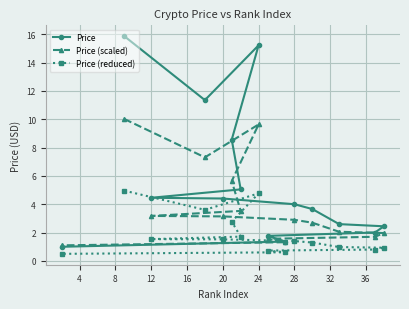

Reading left to right, what are all the values shown in this chart?

Price: 15.9	11.3	15.2	8.6	5.0	4.5	4.4	4.0	3.7	2.6	2.4	2.0	1.8	1.4	1.0
Price (scaled): 10.0	7.3	9.6	5.6	3.5	3.2	3.1	2.9	2.7	2.1	2.0	1.7	1.6	1.3	1.1
Price (reduced): 5.0	3.6	4.8	2.8	1.7	1.5	1.5	1.4	1.3	1.0	0.9	0.8	0.7	0.6	0.5